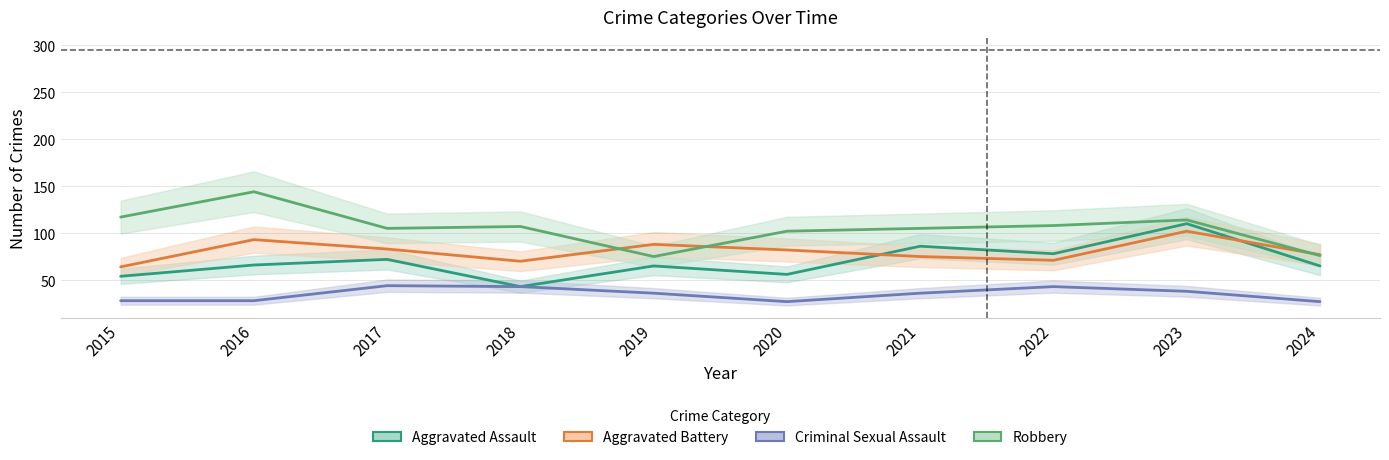

Does the chart display data point markers on the line(s)?

No